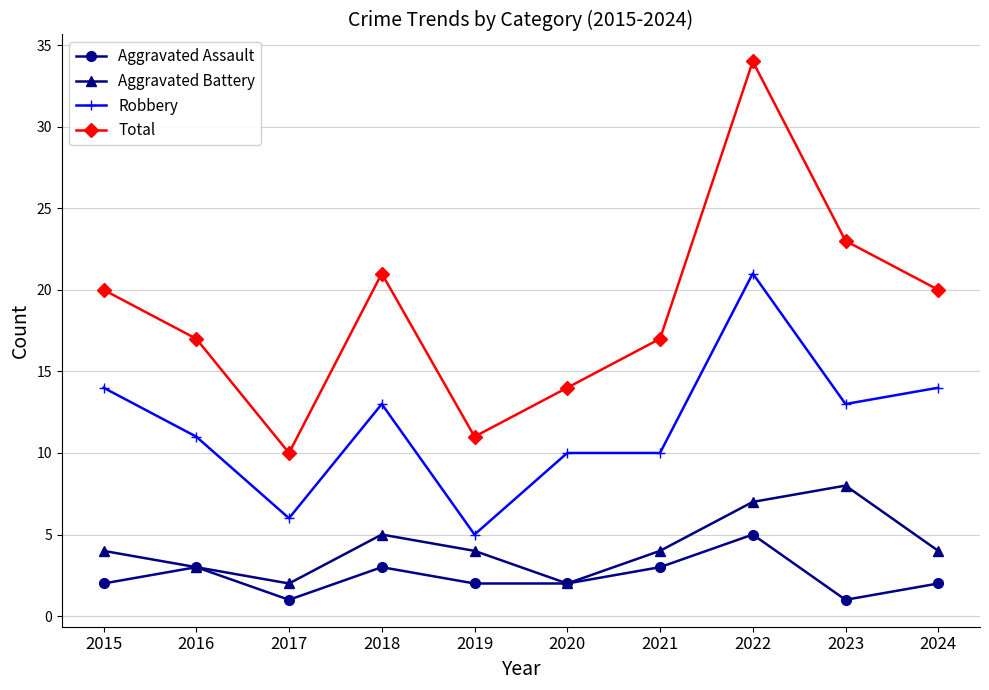

Reading right to left, transcribe all the data shown in this chart.

Aggravated Assault: 2024=2	2023=1	2022=5	2021=3	2020=2	2019=2	2018=3	2017=1	2016=3	2015=2
Aggravated Battery: 2024=4	2023=8	2022=7	2021=4	2020=2	2019=4	2018=5	2017=2	2016=3	2015=4
Robbery: 2024=14	2023=13	2022=21	2021=10	2020=10	2019=5	2018=13	2017=6	2016=11	2015=14
Total: 2024=20	2023=23	2022=34	2021=17	2020=14	2019=11	2018=21	2017=10	2016=17	2015=20